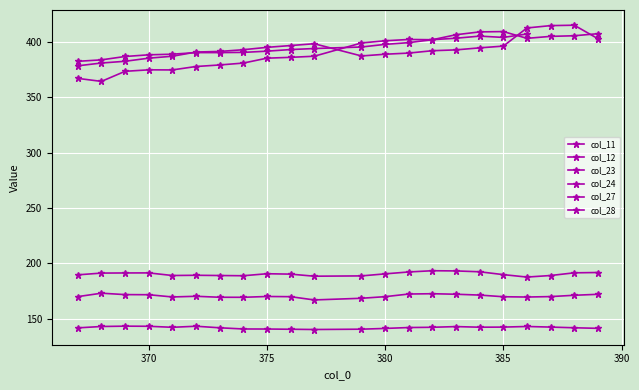

Between 367 and 389, which is larger?

367